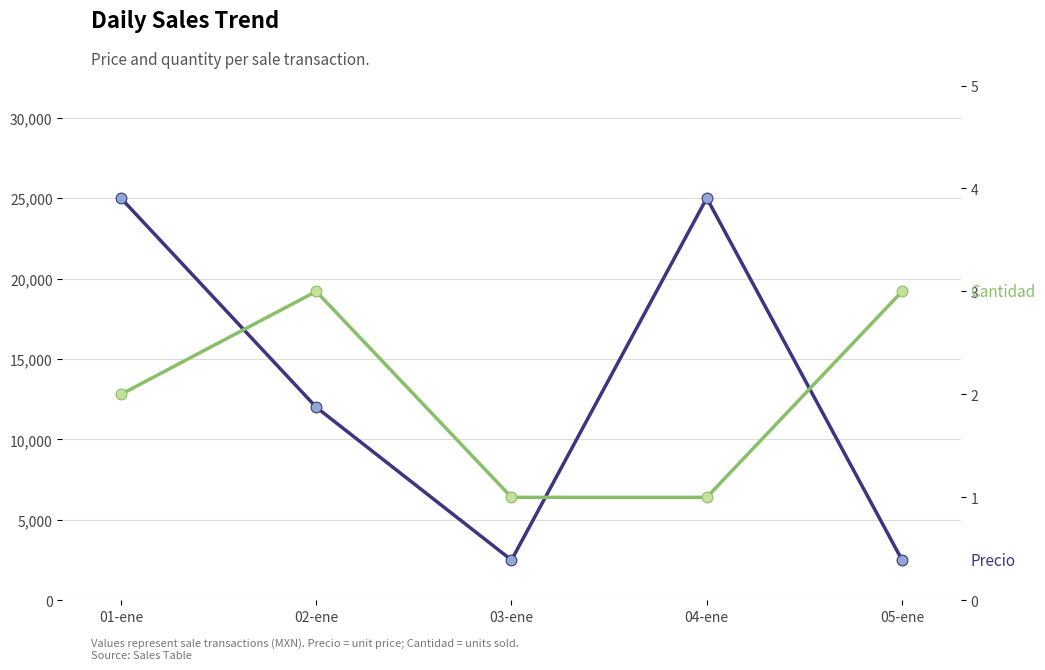

What is the total value across all series at 05-ene?

2503